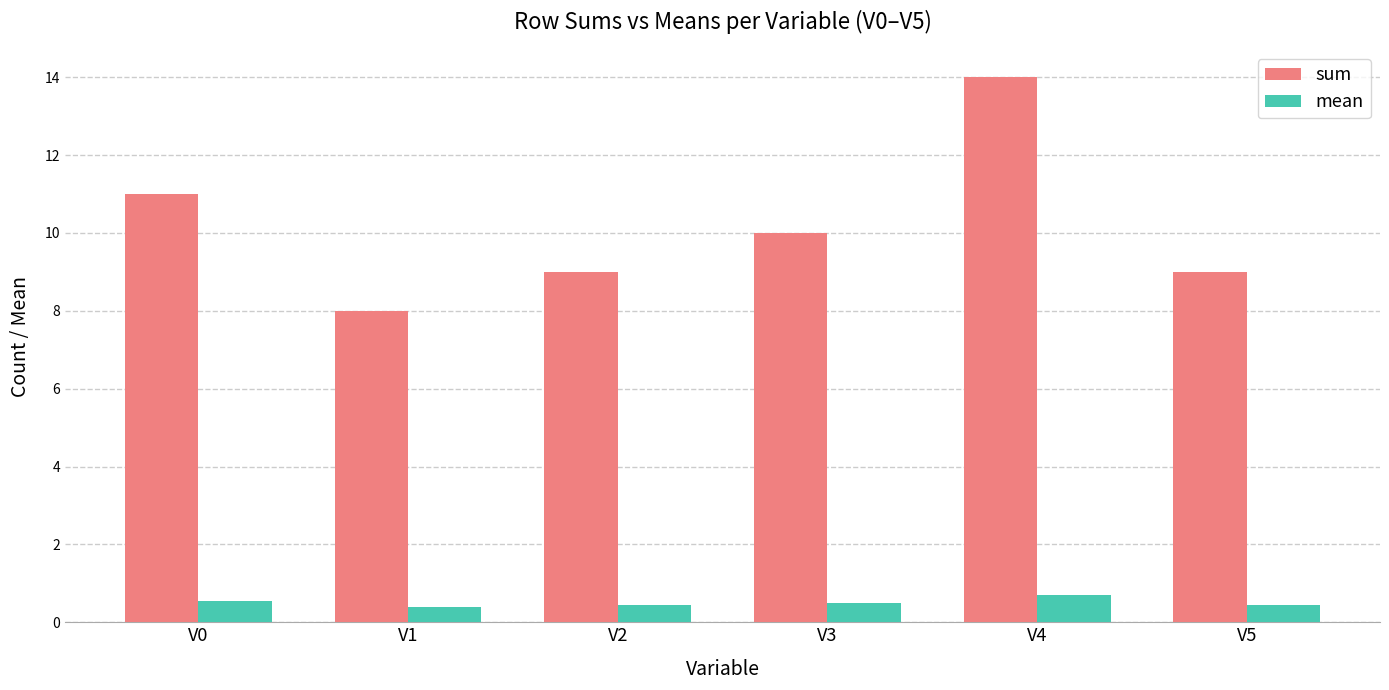

List the series in order of their peak value, highest first.

sum, mean